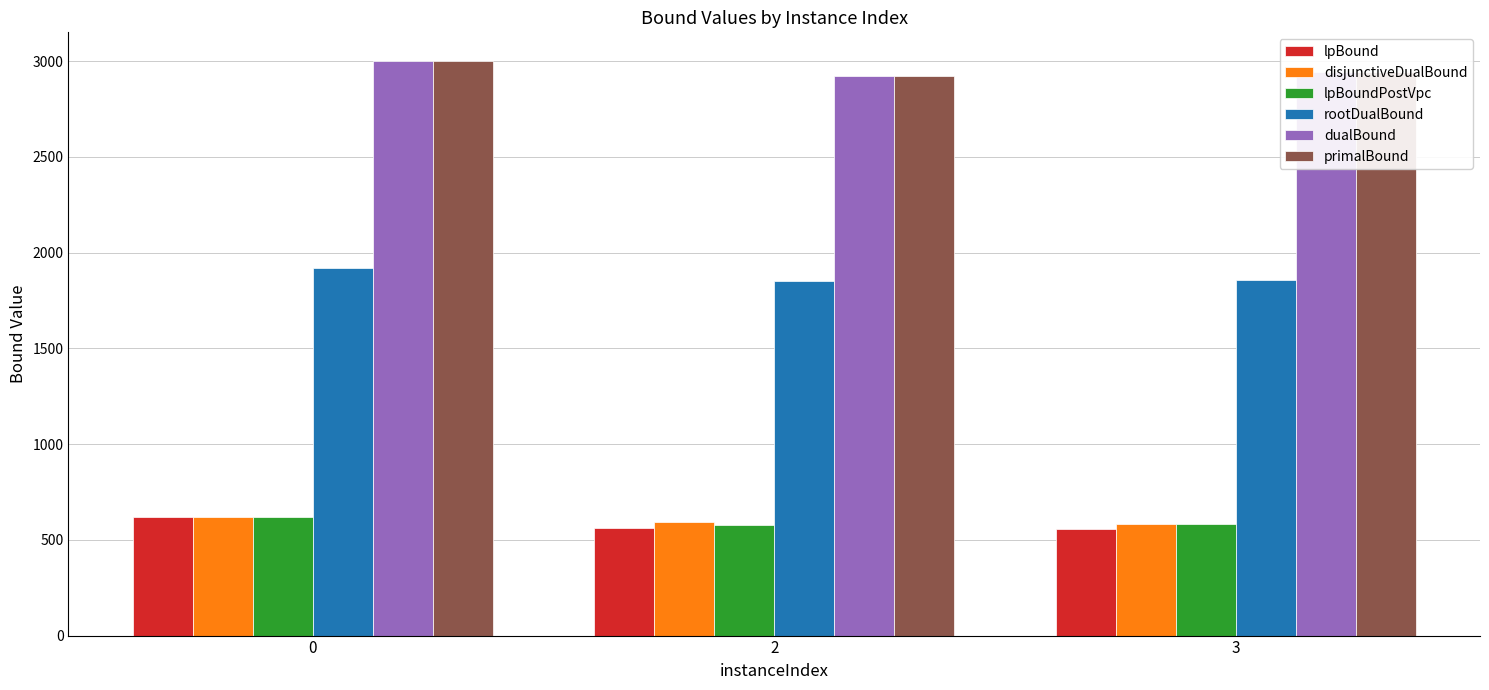

Is it true that rootDualBound equals 1856.6 at 3?

True